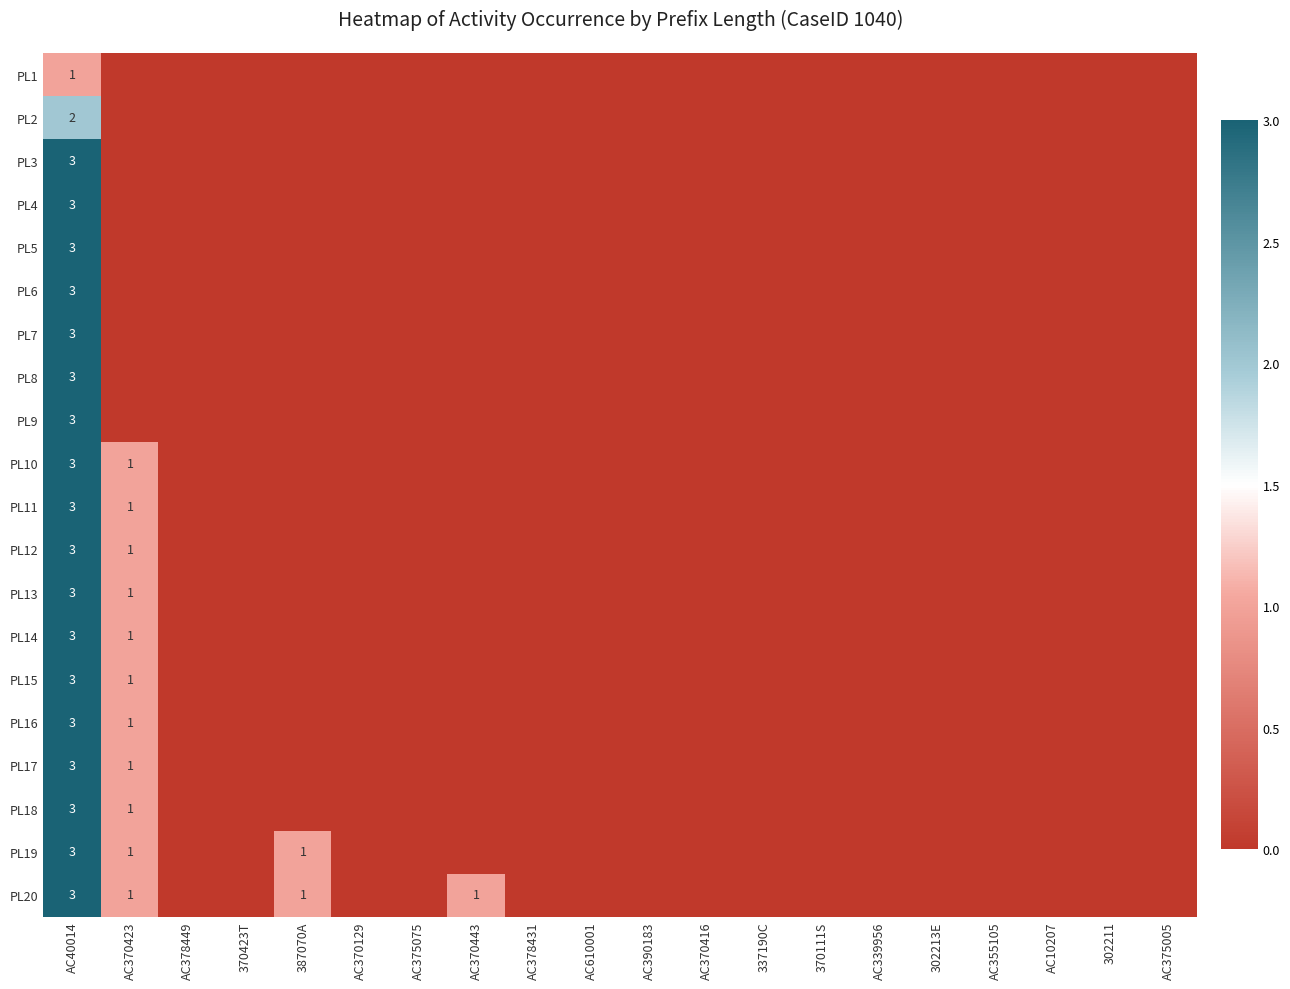

At how many categories does at least one series exceed 0?

4